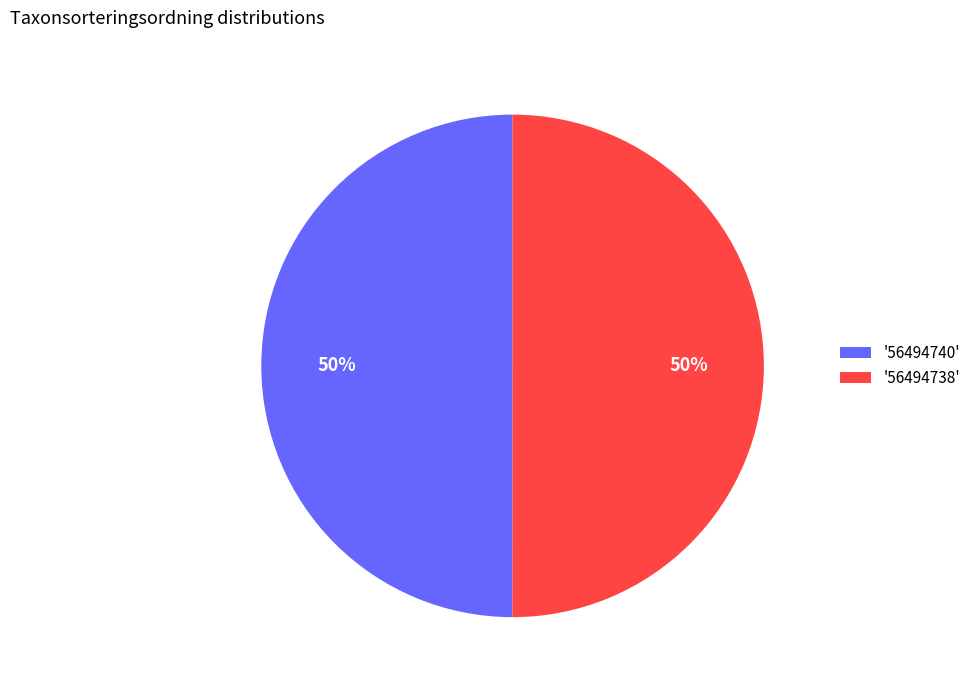

True or false: '56494738' accounts for 50% of the total.

True